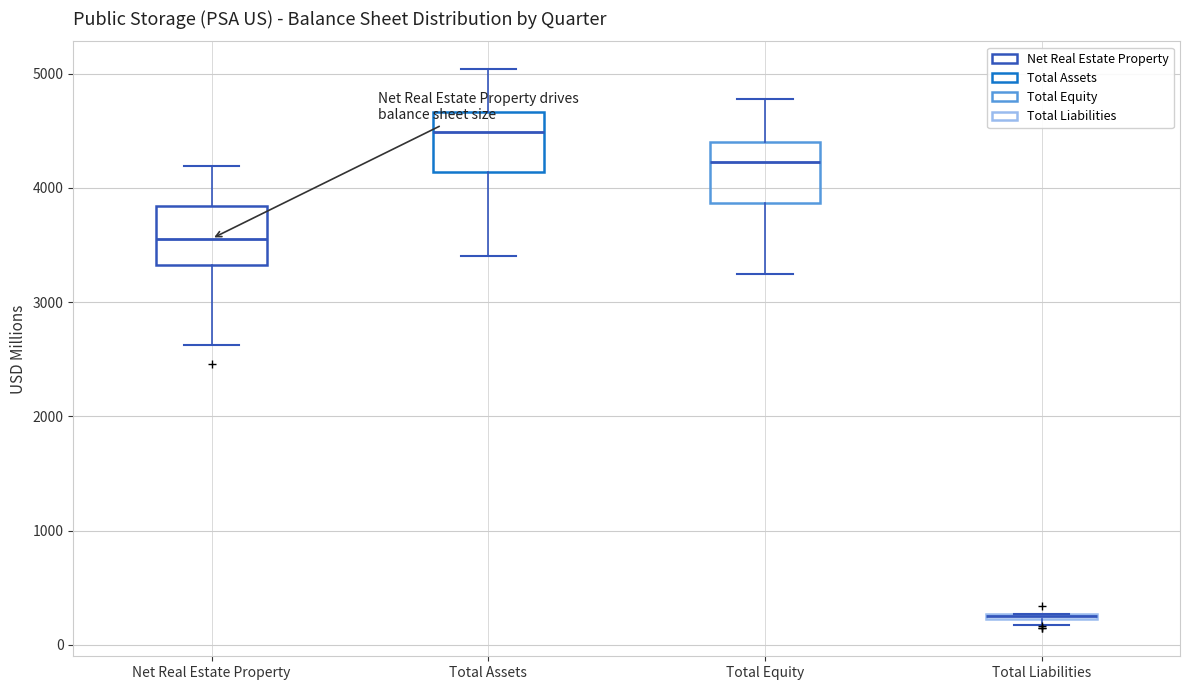

Where does the median line of the box for Total Equity sit on the y-axis? The values are not printed on the chart, so give them approximately, as read against the axis.

4200